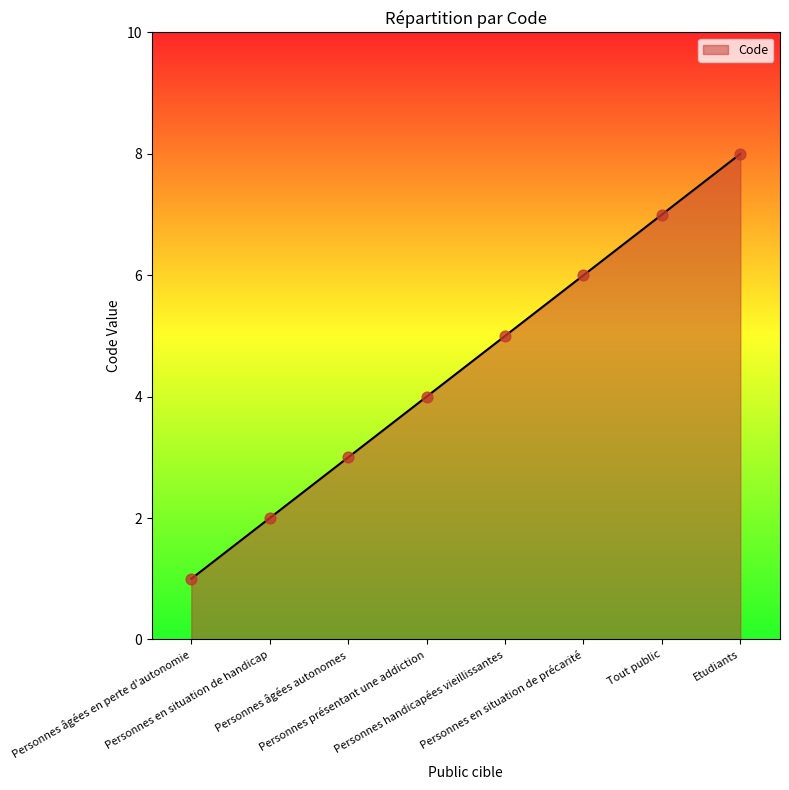

What is the change in value from Personnes handicapées vieillissantes to Personnes en situation de précarité?

+1